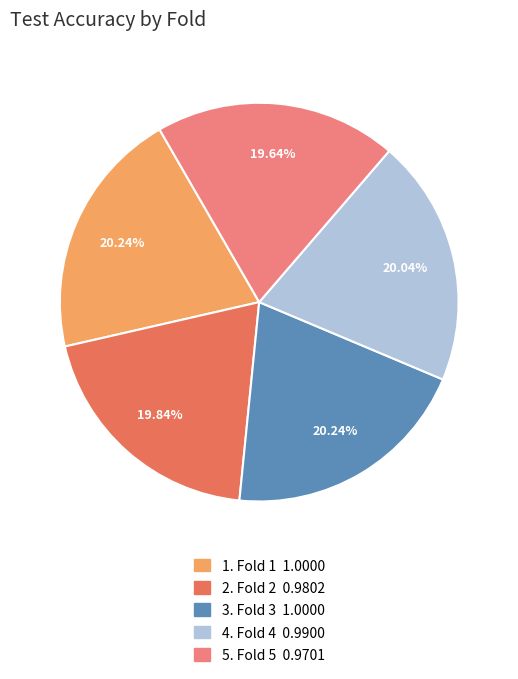

Does any single category account for the majority?

No